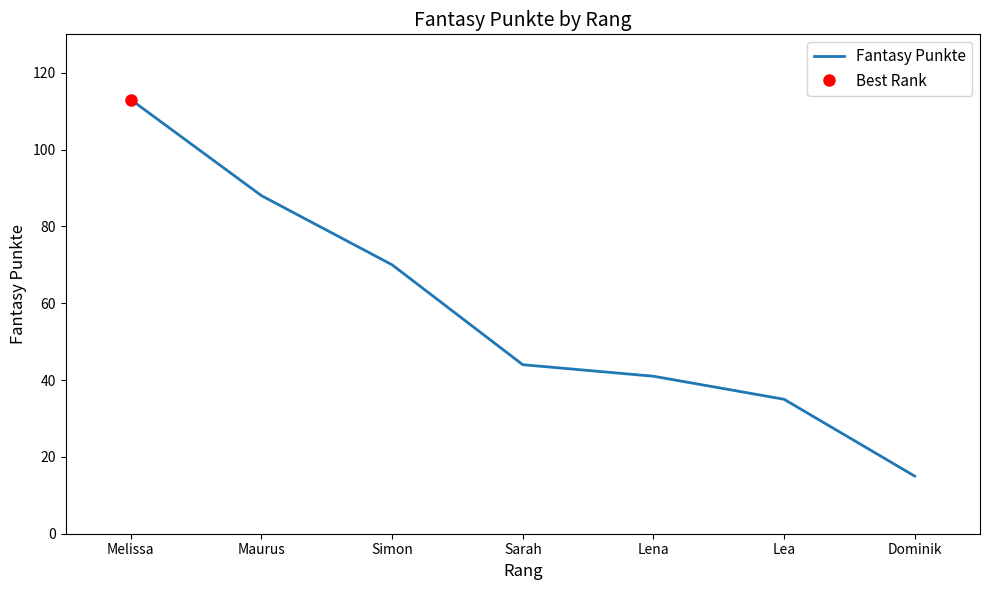

What is the minimum value shown in the chart?

15